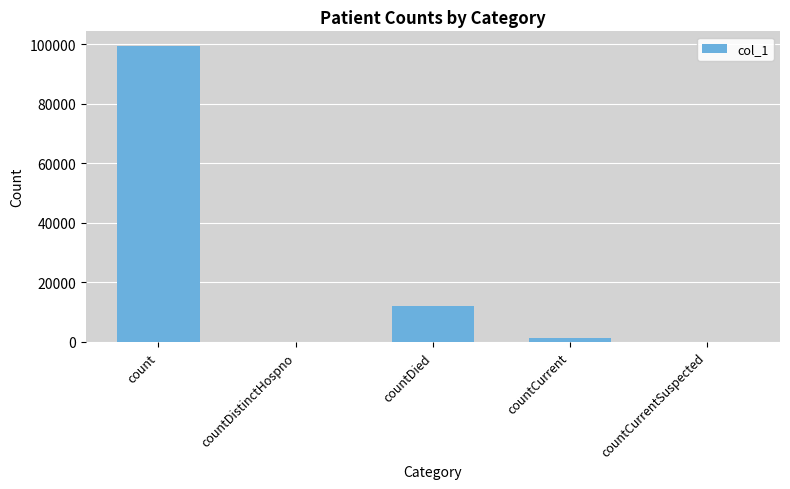

Reading left to right, extract all data points from this chart.

count=99392	countDistinctHospno=0	countDied=12173	countCurrent=1180	countCurrentSuspected=0